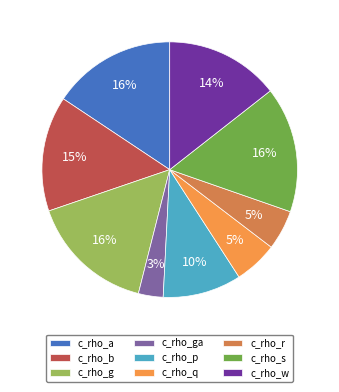

Which slice is the smallest?

c_rho_ga